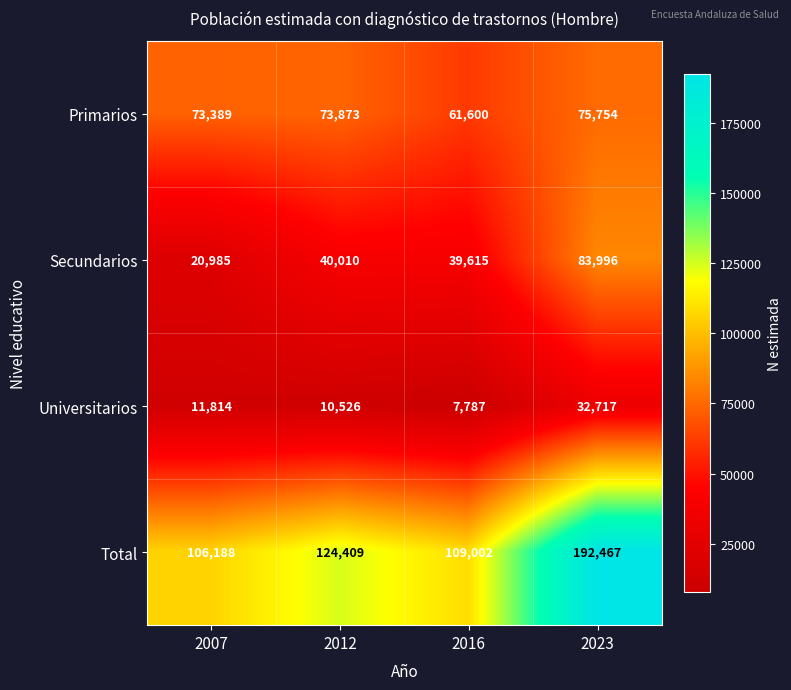

At which category is the sum across all series the highest?

2023